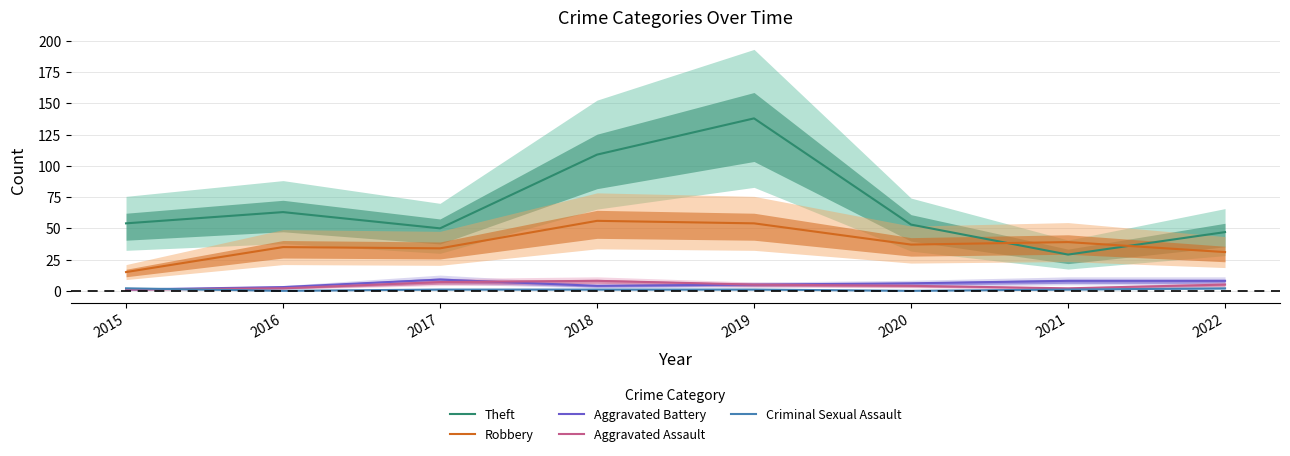

Which has a higher value, 2019 or 2015?

2019